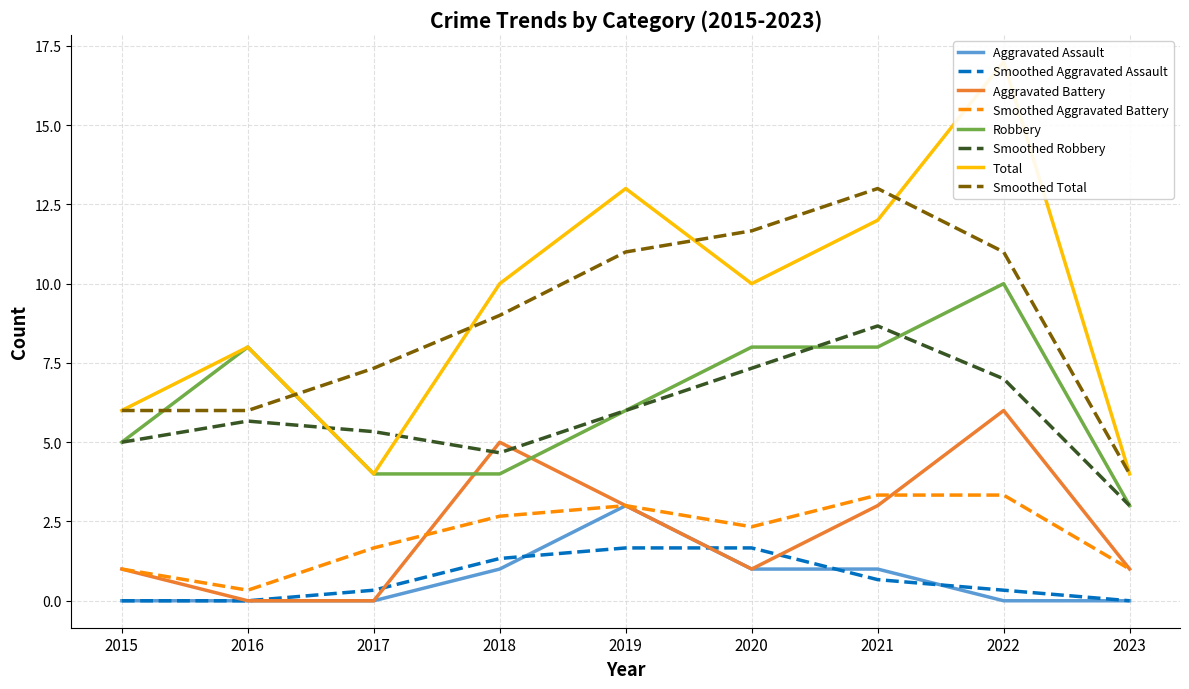

True or false: Robbery has more than 1 interior local peaks.

True